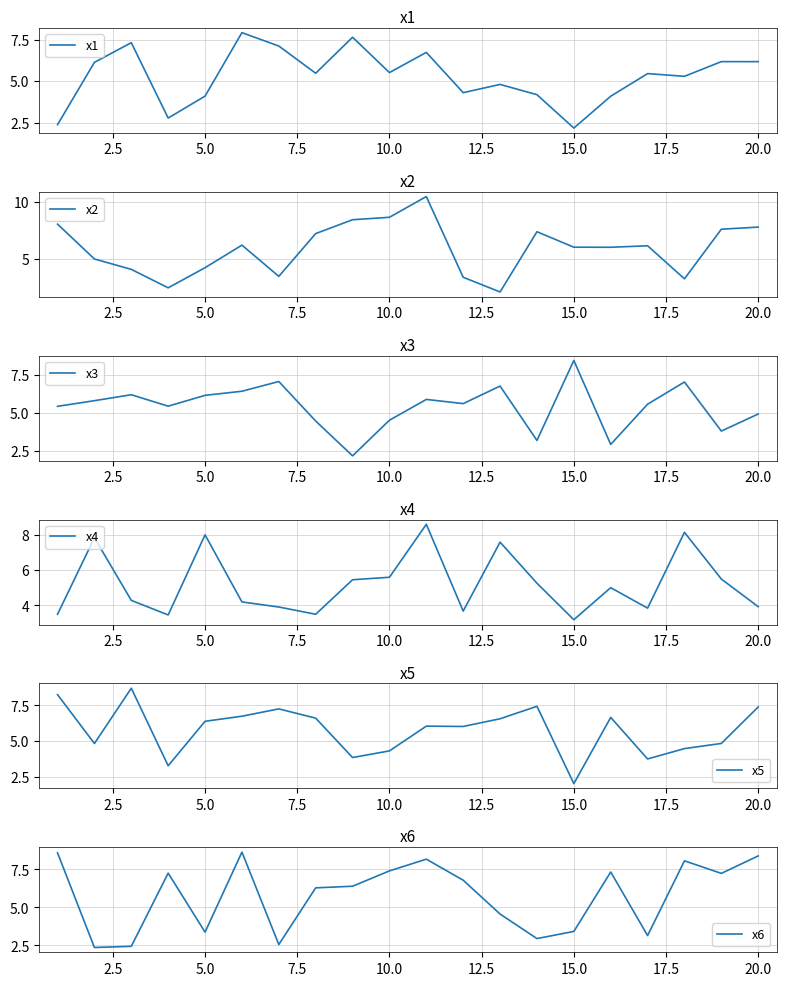

At which label does x3 reach its peak?

15.0